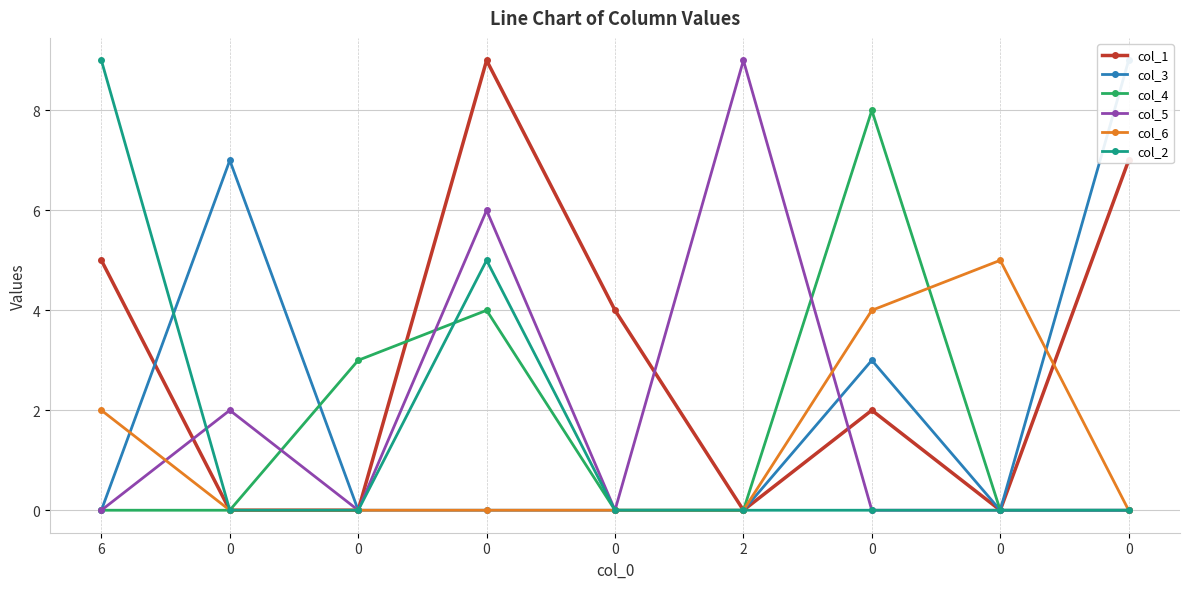

What is the spread (max minus min) of values at 0?

7